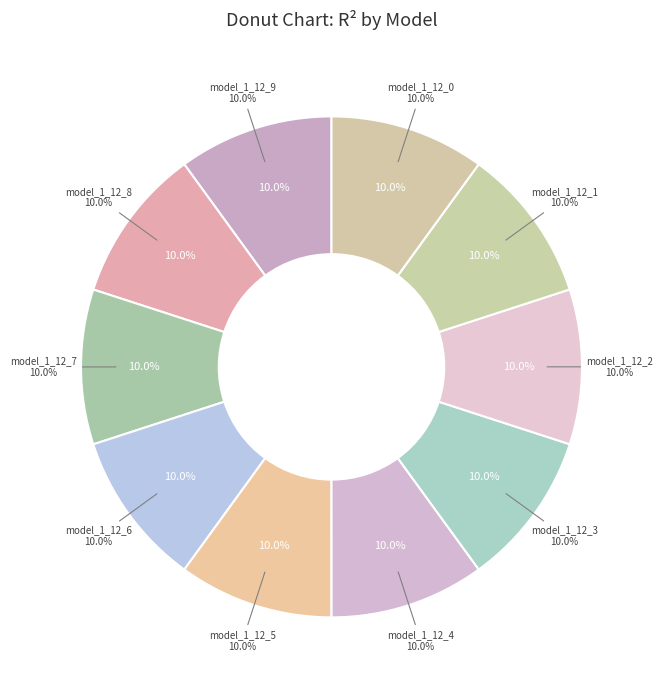

True or false: model_1_12_5 accounts for 10% of the total.

True